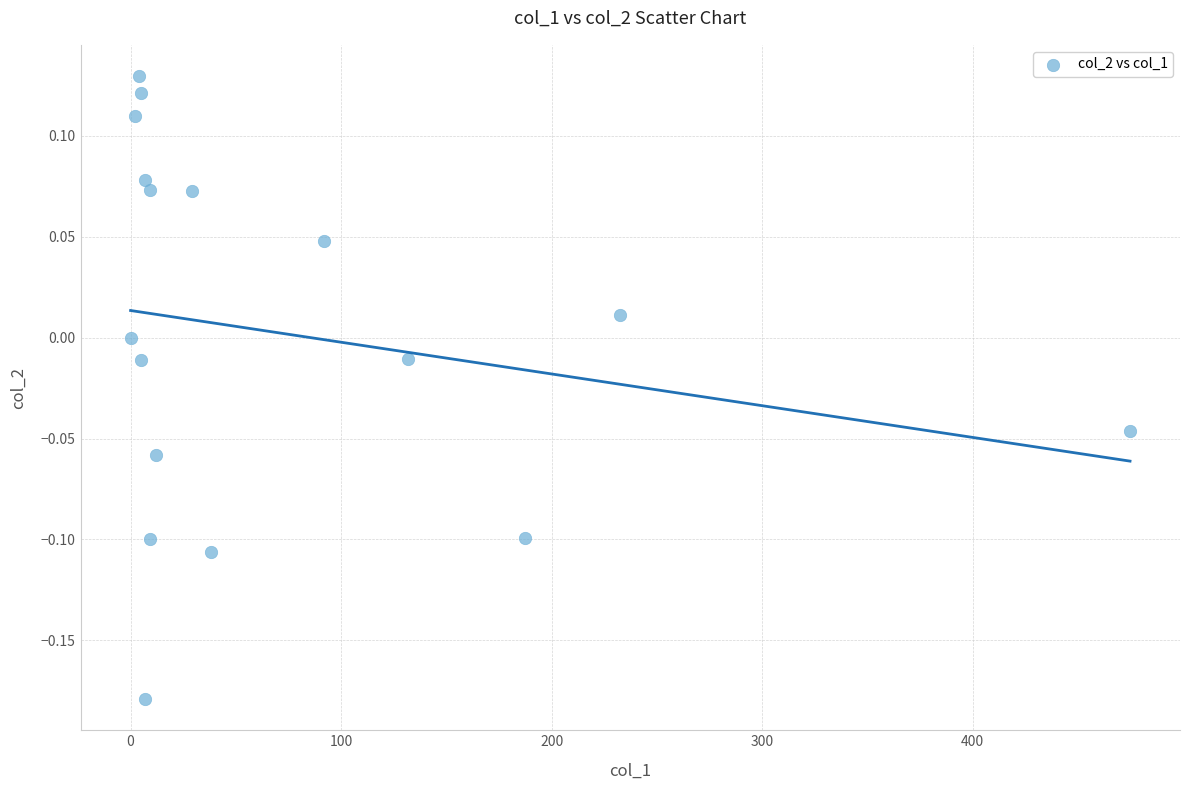

What is the range of Y values (max minus min)?

0.3